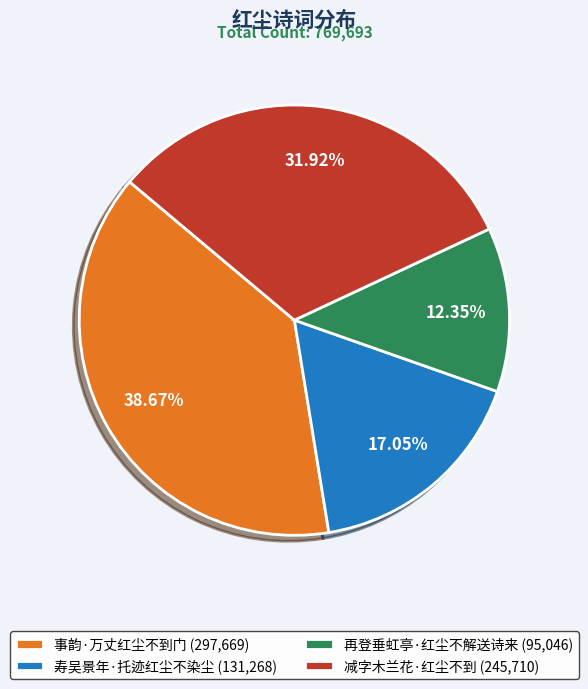

What percentage is NOT represented by 寿吴景年·托迹红尘不染尘?

82.9%